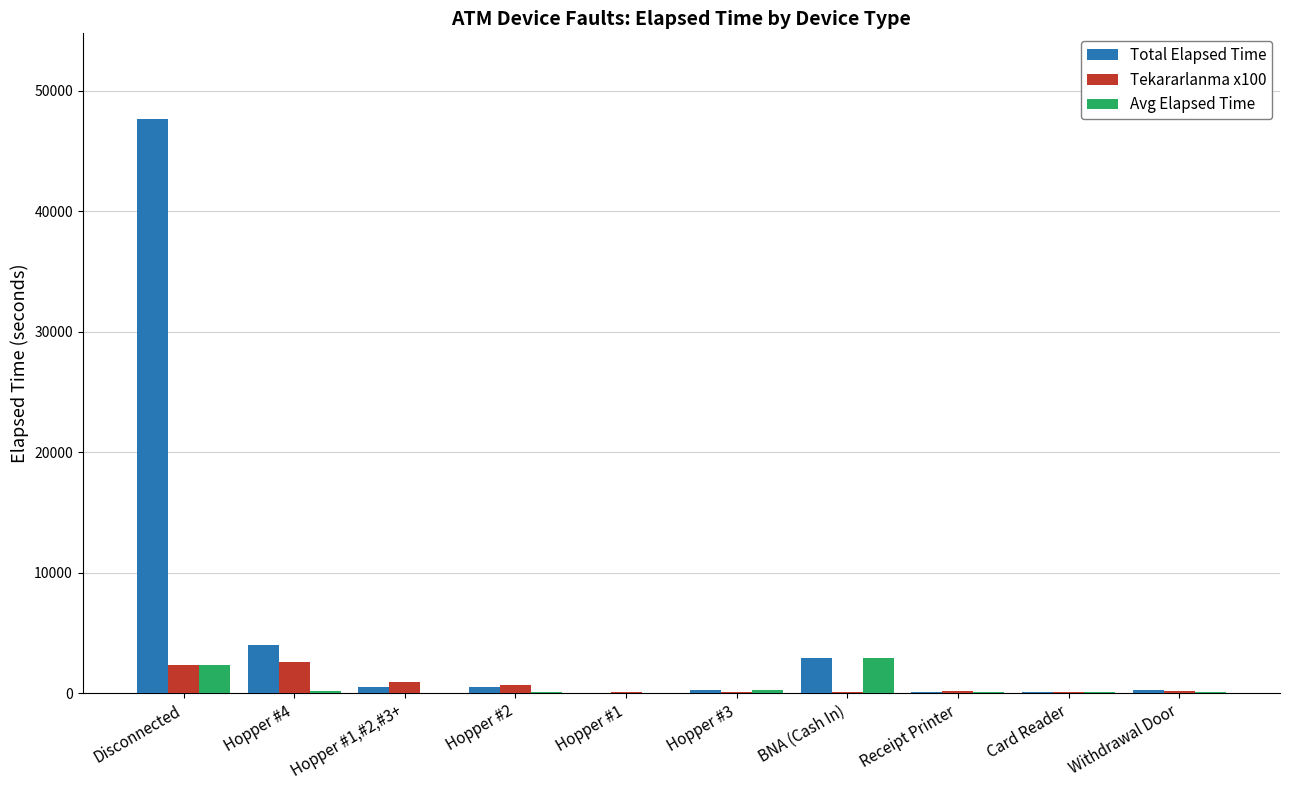

How many groups of bars are there?

10